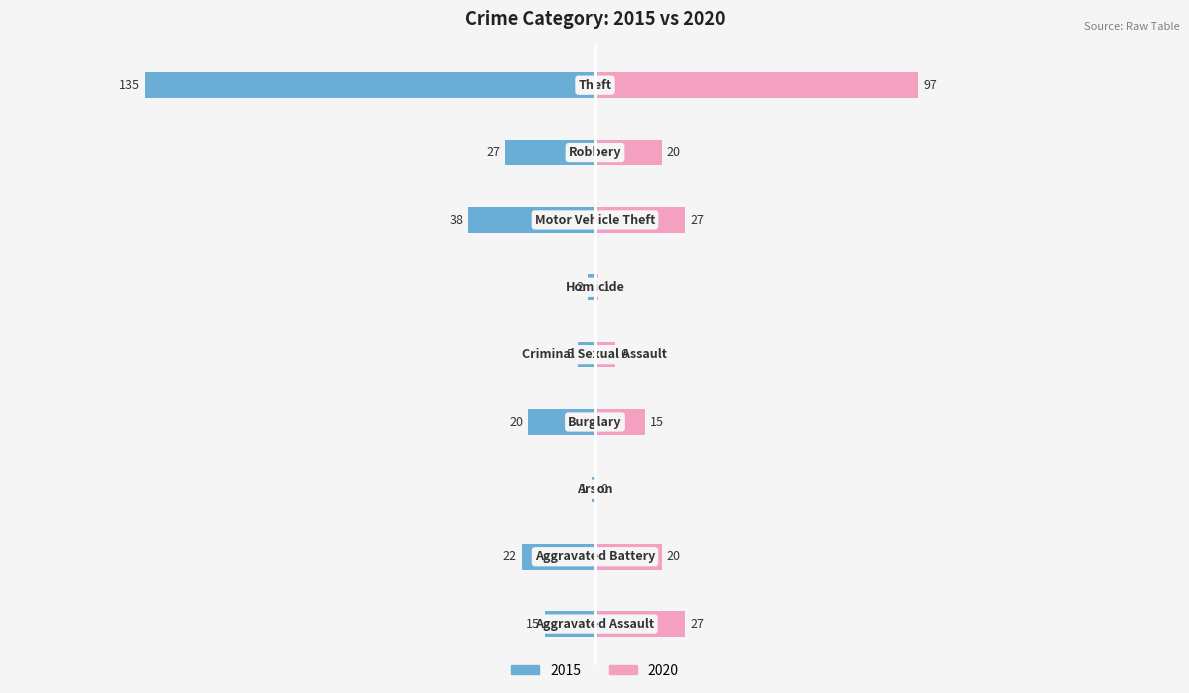

Reading left to right, list all the values displayed in this chart.

2015: Aggravated Assault=-15	Aggravated Battery=-22	Arson=-1	Burglary=-20	Criminal Sexual Assault=-5	Homicide=-2	Motor Vehicle Theft=-38	Robbery=-27	Theft=-135
2020: Aggravated Assault=27	Aggravated Battery=20	Arson=0	Burglary=15	Criminal Sexual Assault=6	Homicide=1	Motor Vehicle Theft=27	Robbery=20	Theft=97